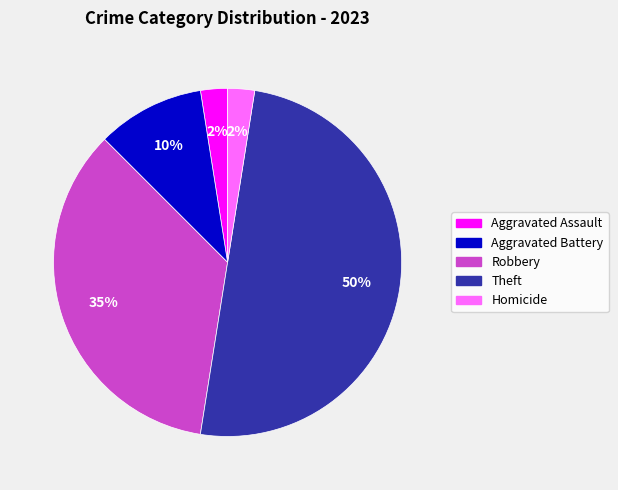

How many slices are in this pie chart?

5